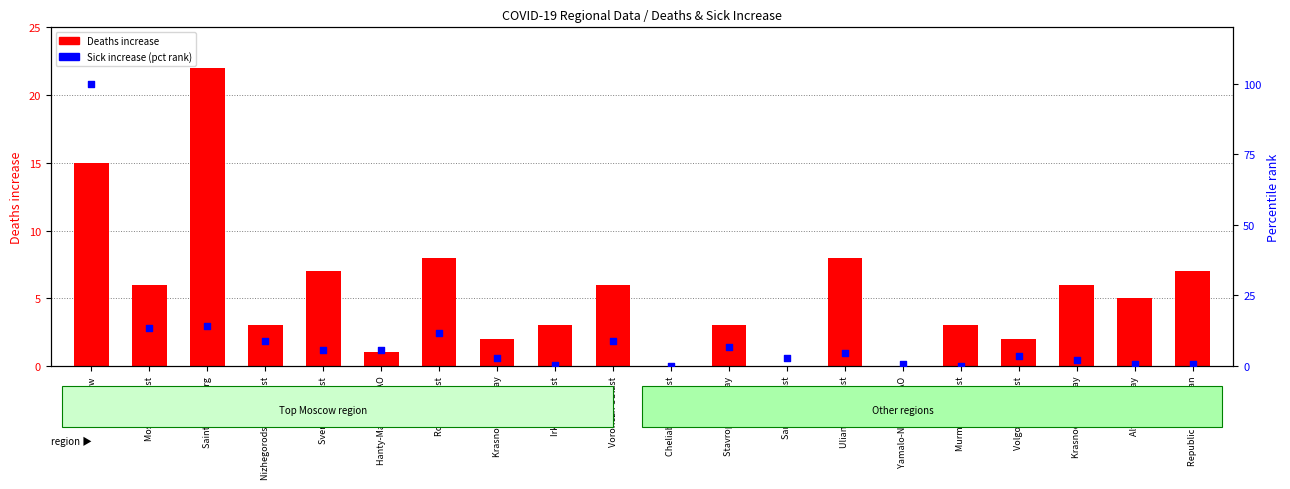

What is the total value across all series at Altayskiy Kray?

5.6